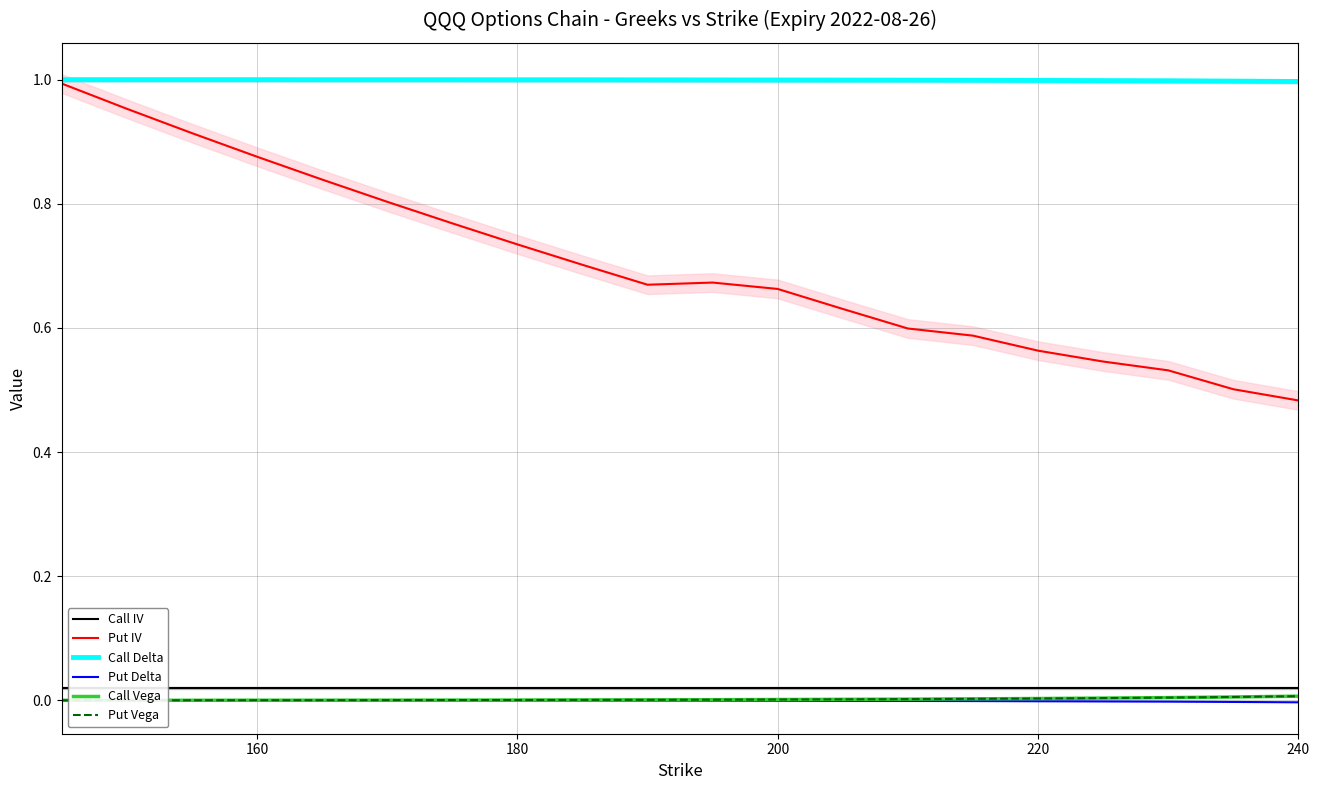

True or false: Put IV and Call Vega intersect in this chart.

False